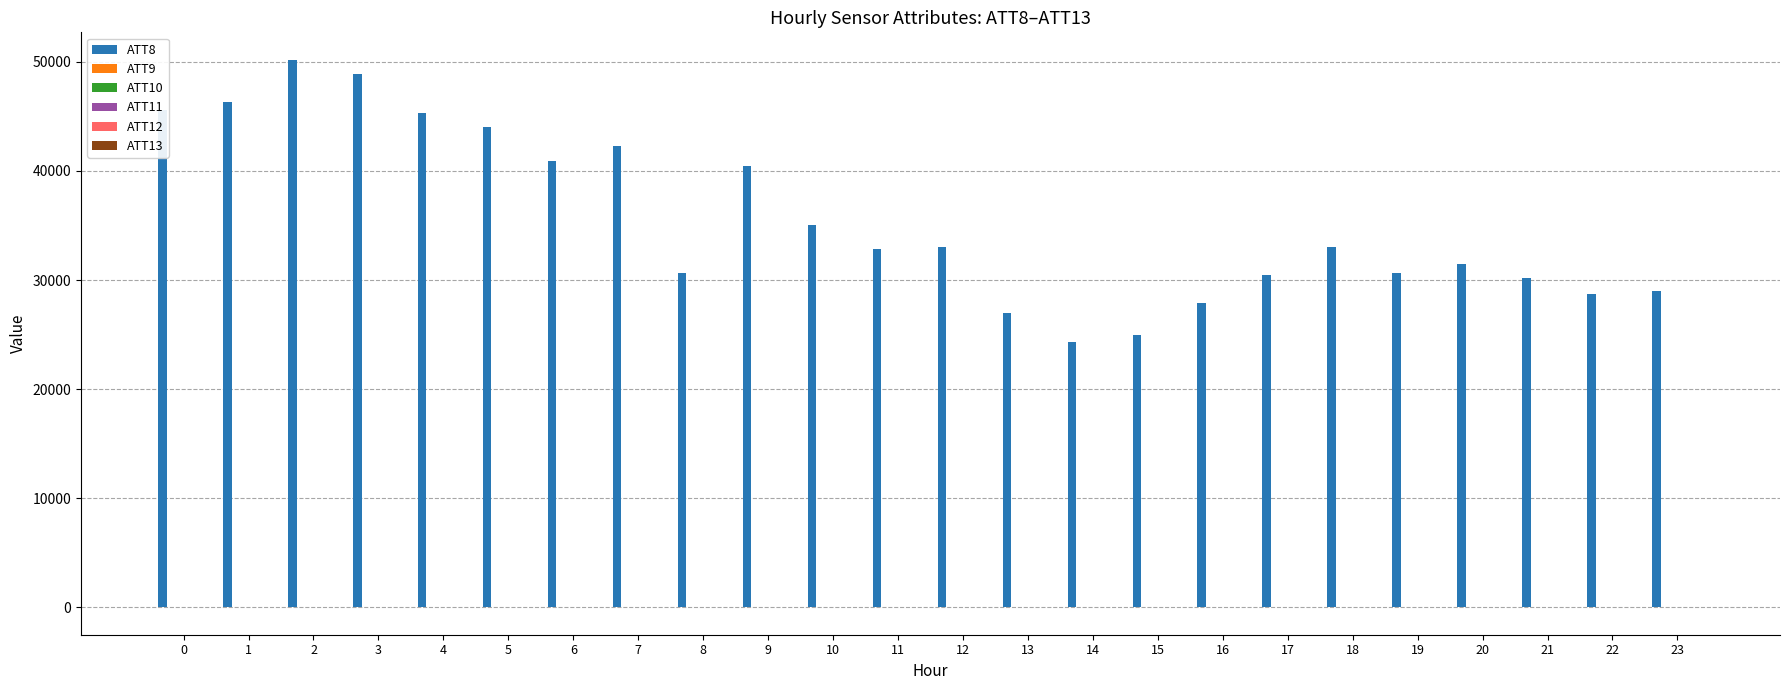

Are the bars horizontal?

No